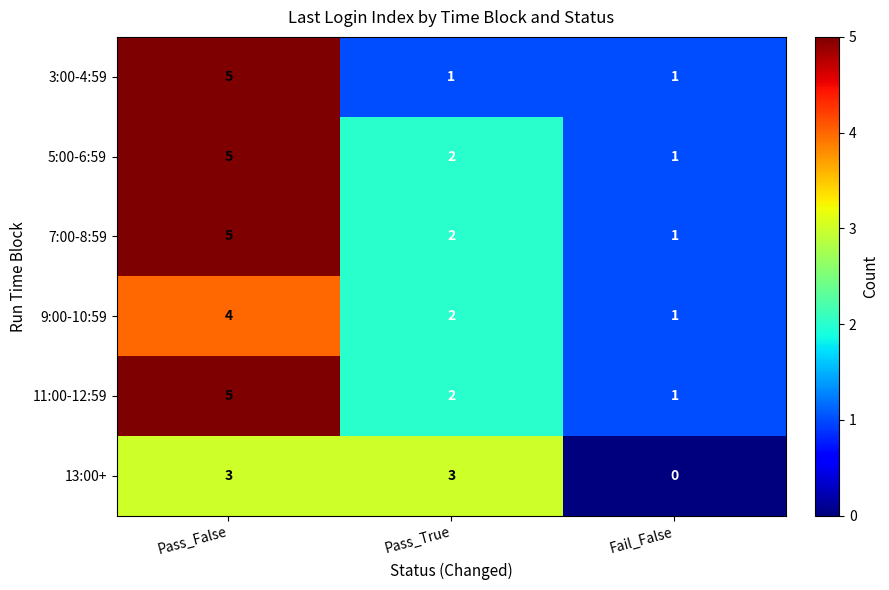

List the labels in order of 9:00-10:59 value, largest first.

Pass_False, Pass_True, Fail_False